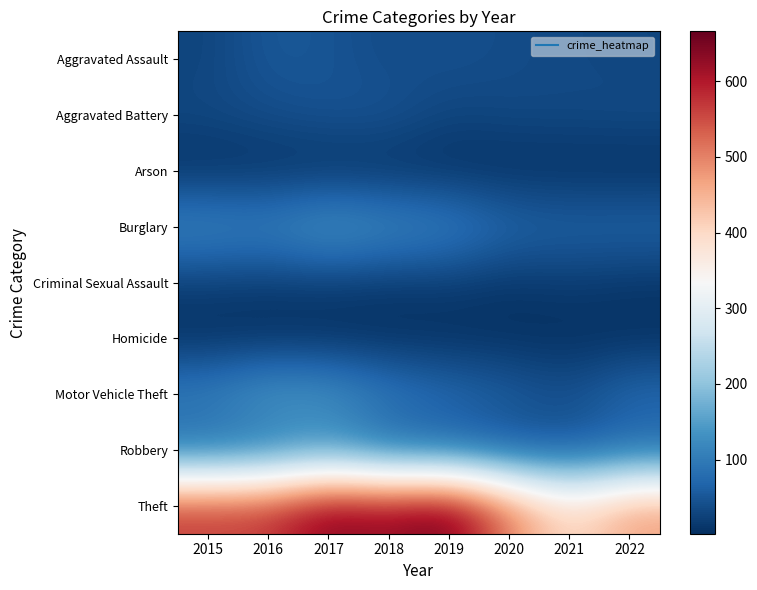

At how many categories does at least one series exceed 138?

8